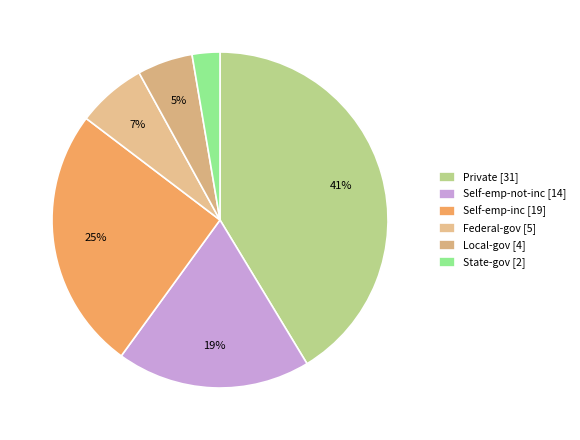

Rank the categories by value from lowest to highest.

State-gov [2], Local-gov [4], Federal-gov [5], Self-emp-not-inc [14], Self-emp-inc [19], Private [31]